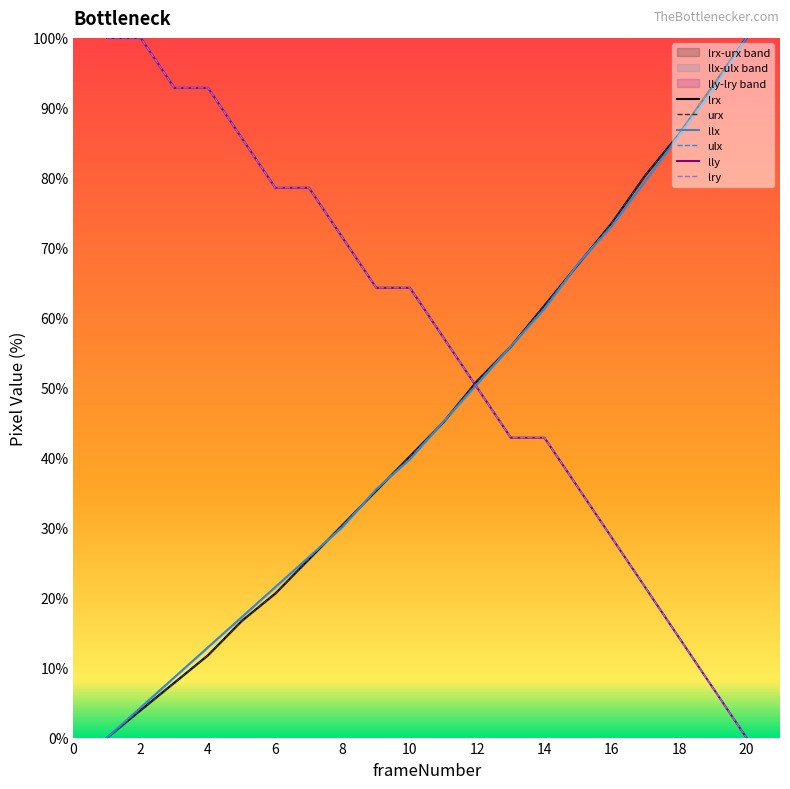

Which series has the widest spread of values?

lrx